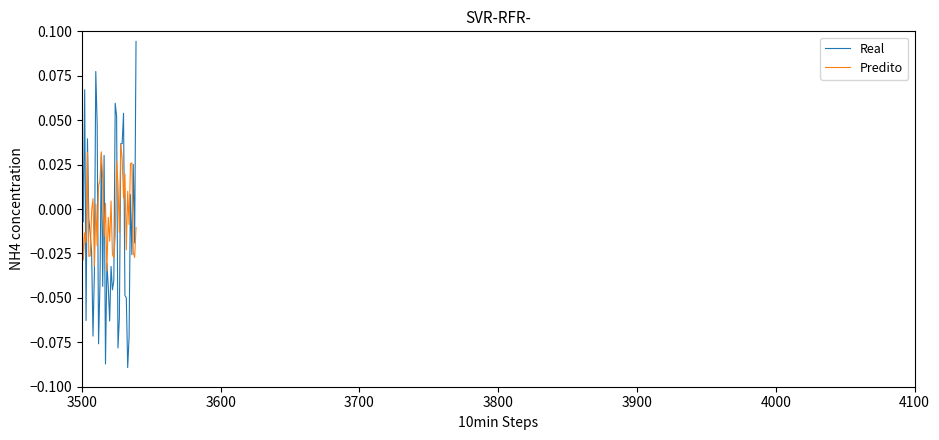

Which series has the widest spread of values?

Real